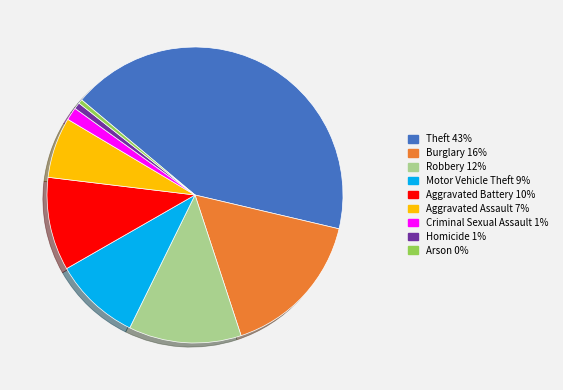

Between Theft and Homicide, which is larger?

Theft